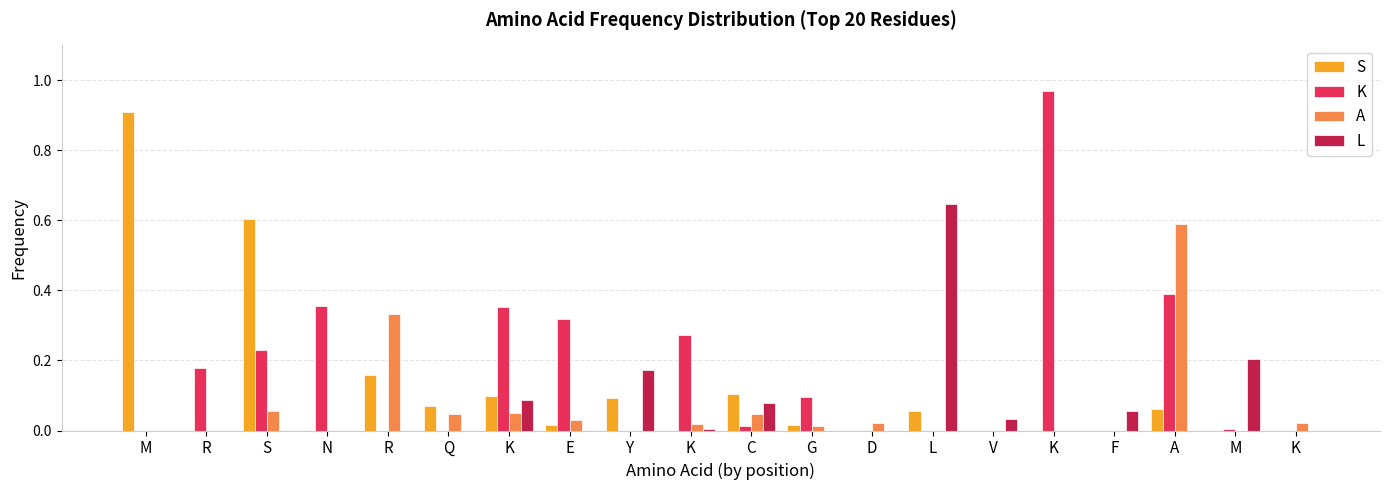

Rank the series by their maximum value, from lowest to highest.

A, L, S, K